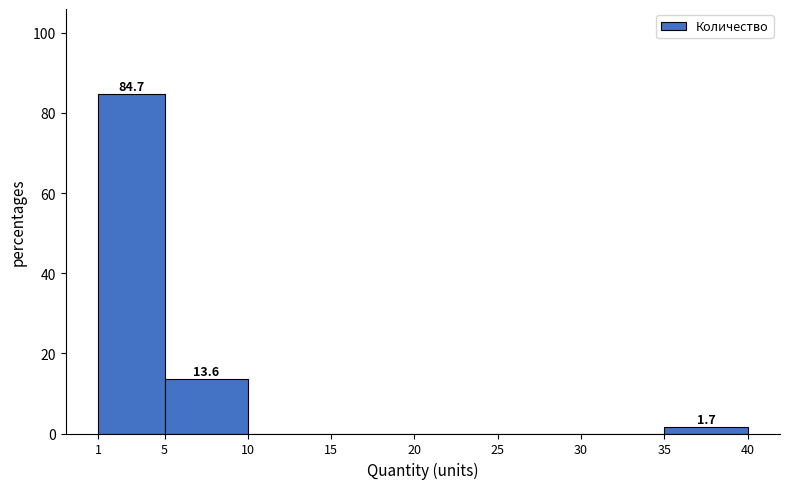

Which range on the x-axis has the tallest bar?

1 to 5